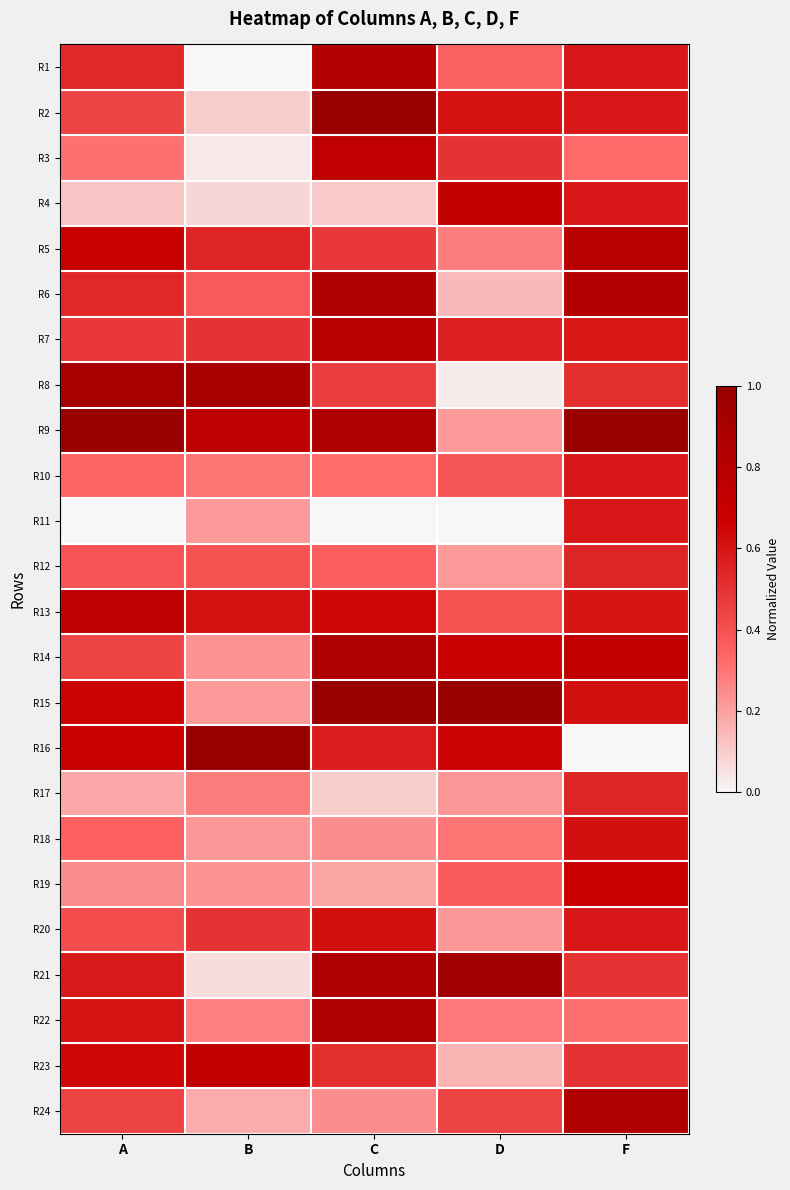

Which has a higher value, D or C?

C